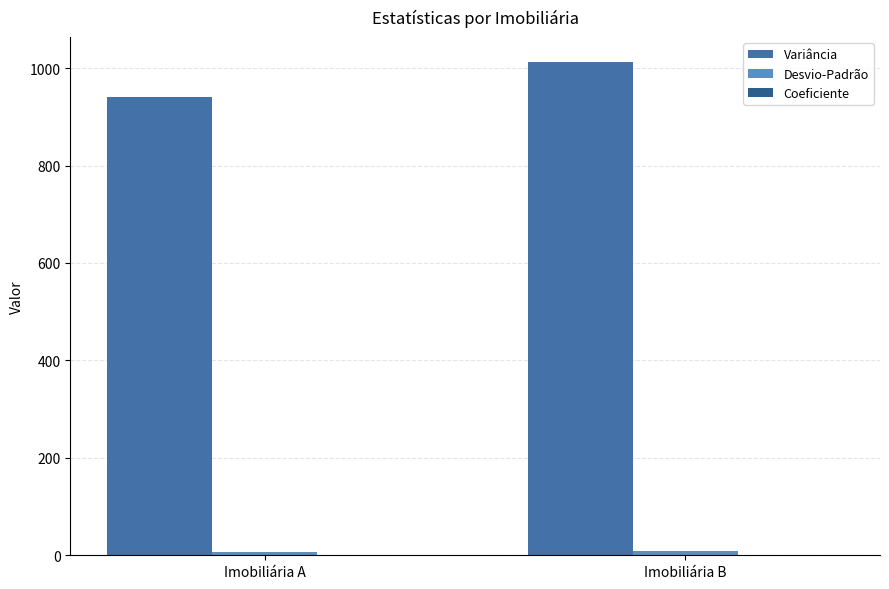

Which series has the largest total across all categories?

Variância